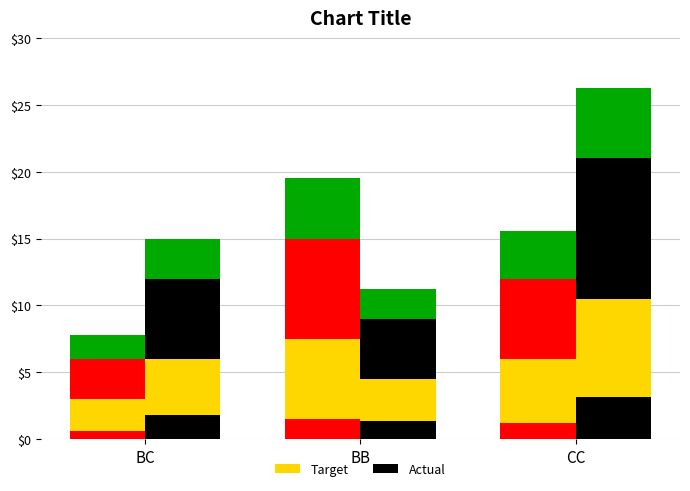

What is the label of the 3rd bar from the right?

BC